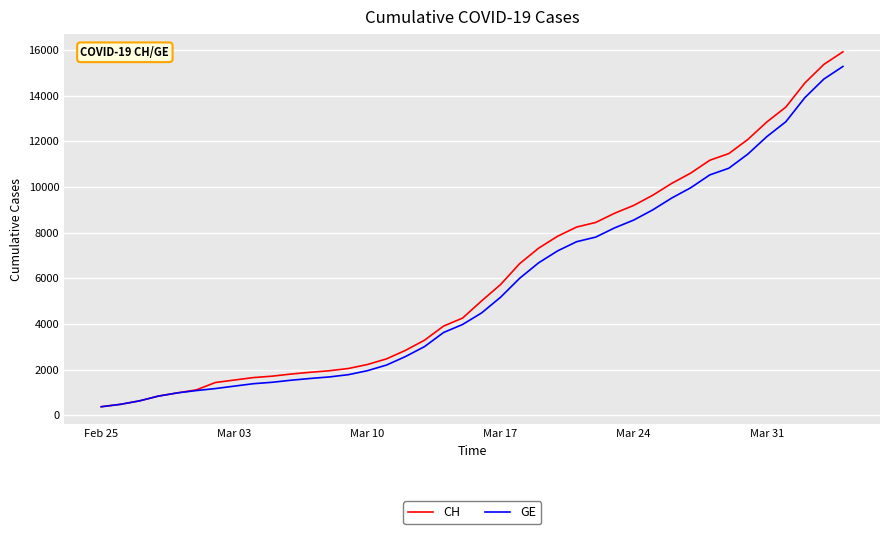

What is the maximum value shown in the chart?

15926